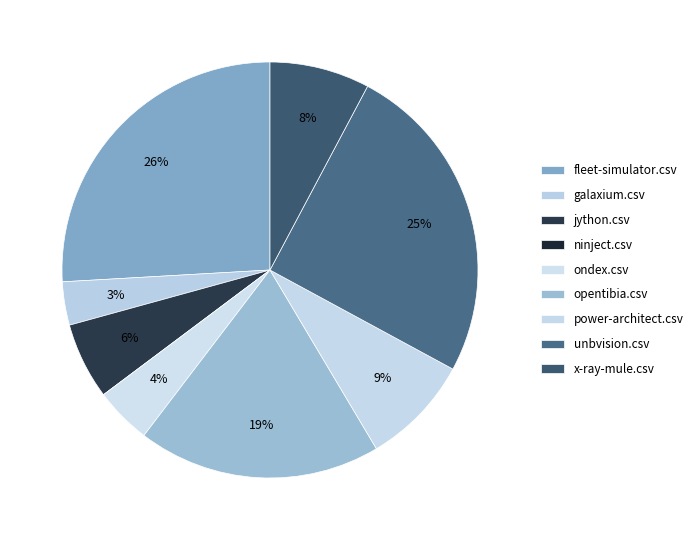

To the nearest percent, what percentage of the pie is ondex.csv?

4%